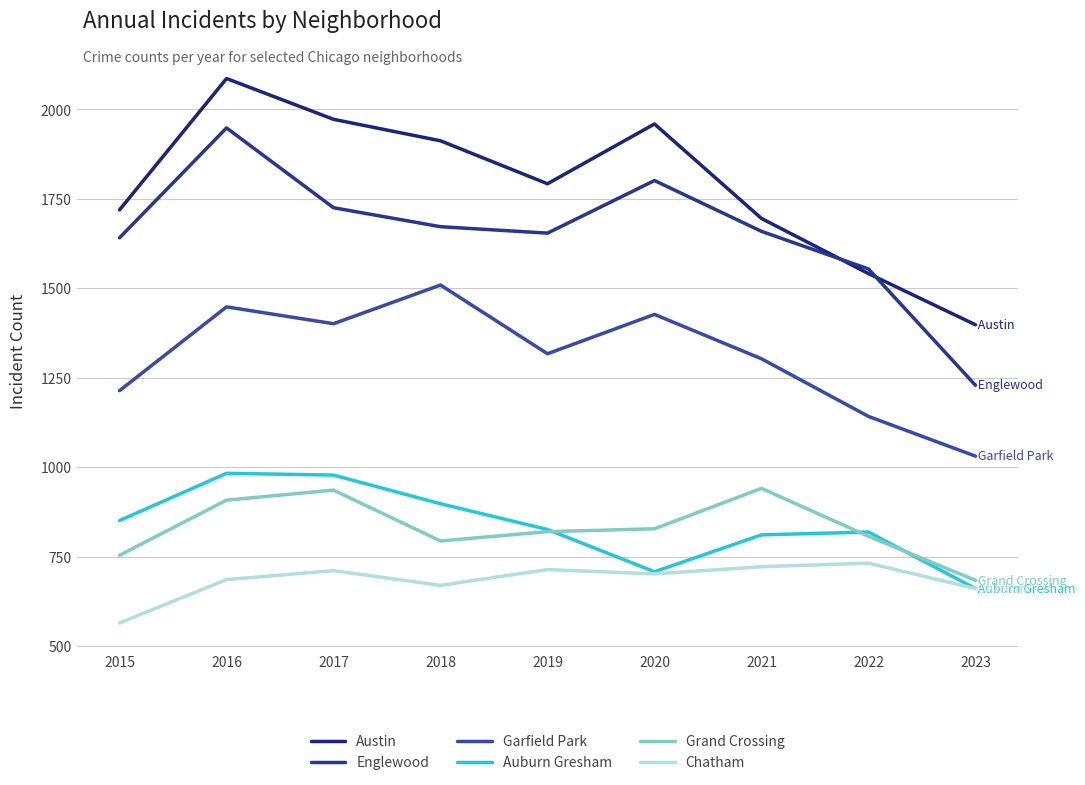

At which category does Garfield Park reach its first local valley?

2017